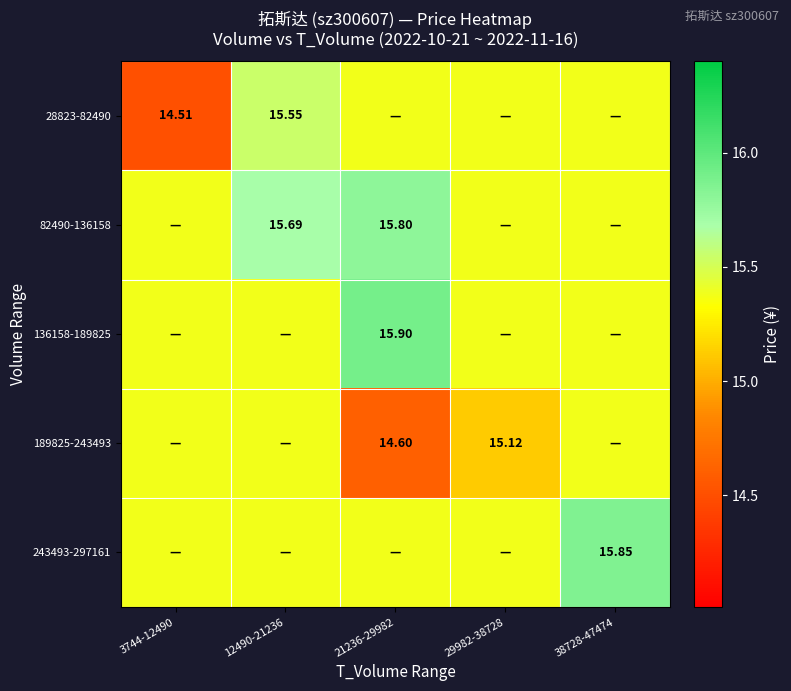

Is it true that 243493-297161 equals 10.4 at 21236-29982?

False